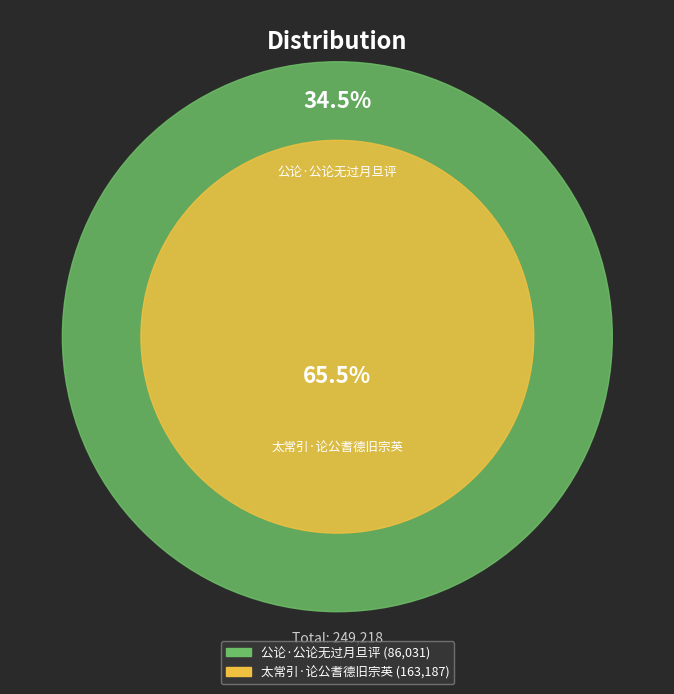

To the nearest percent, what portion does 太常引·论公耆德旧宗英 represent?

65%